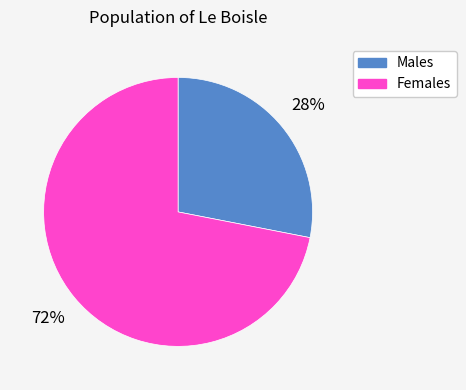

How many segments does this pie chart have?

2